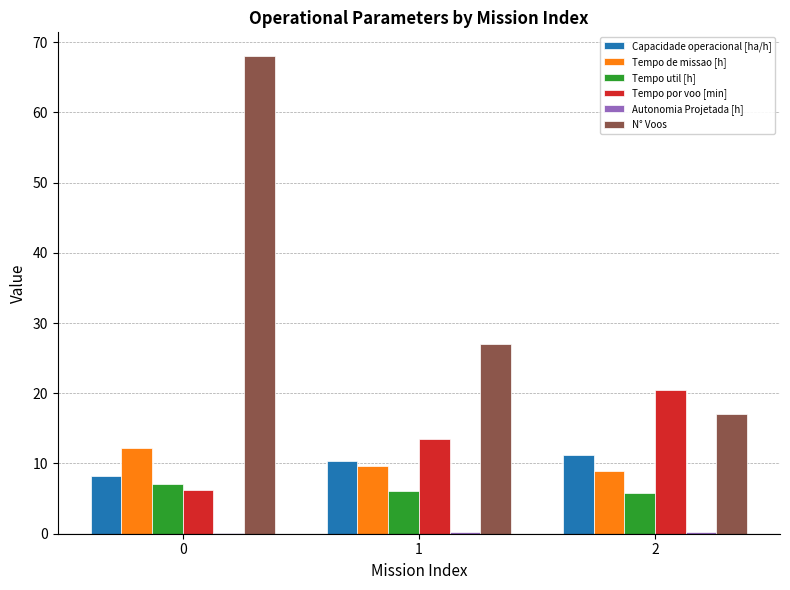

How many groups of bars are there?

3